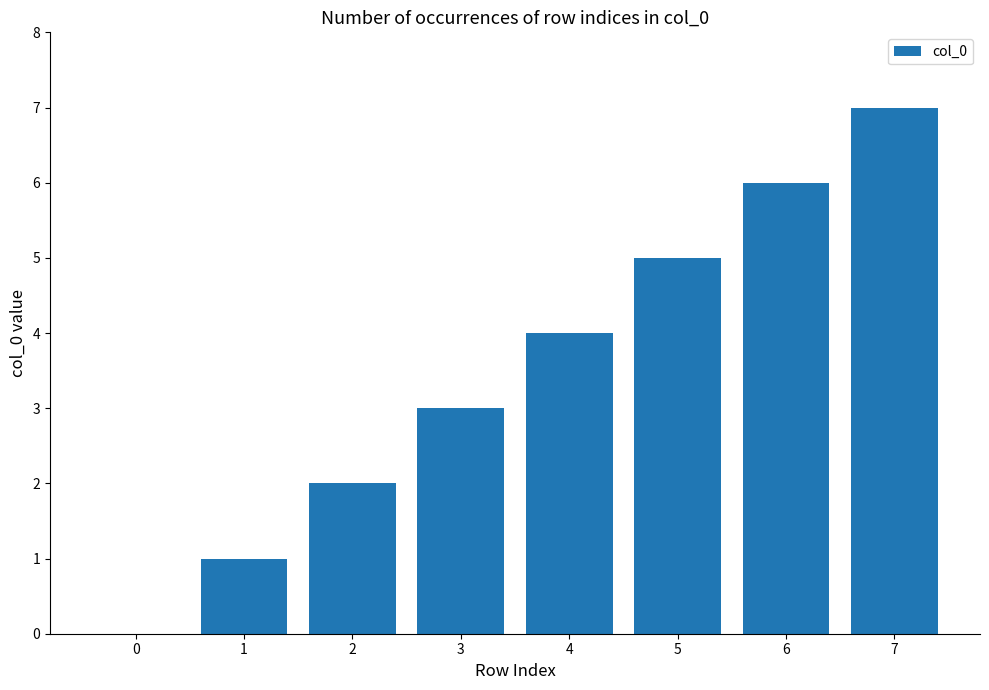

What is the greatest value displayed?

7